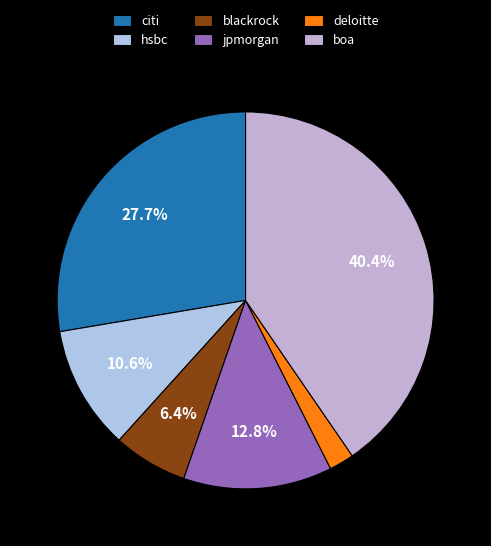

Which category has the smallest portion of the pie?

deloitte